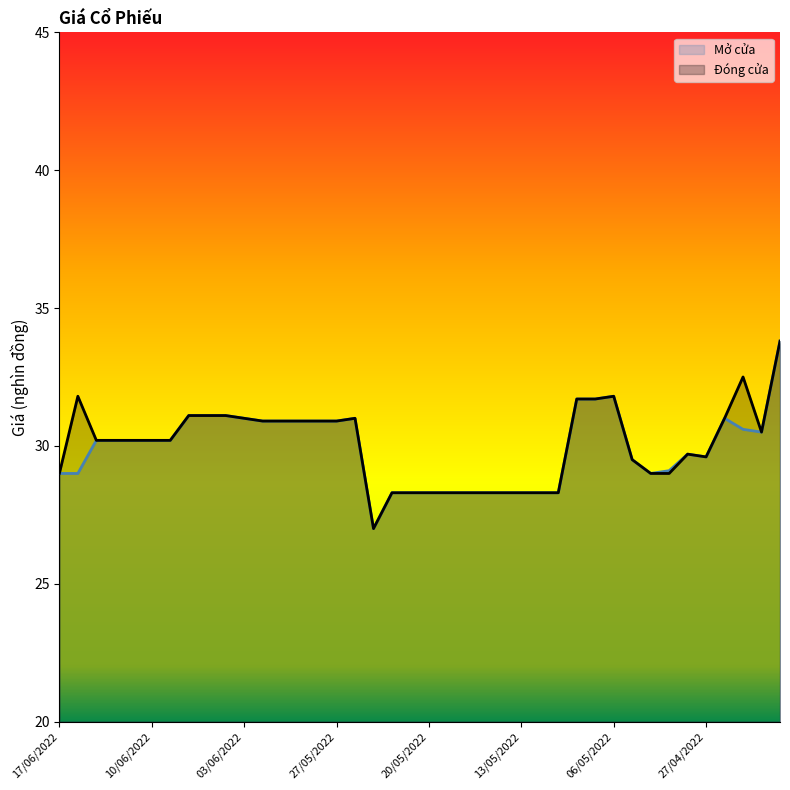

True or false: Mở cửa and Đóng cửa cross at least once.

False